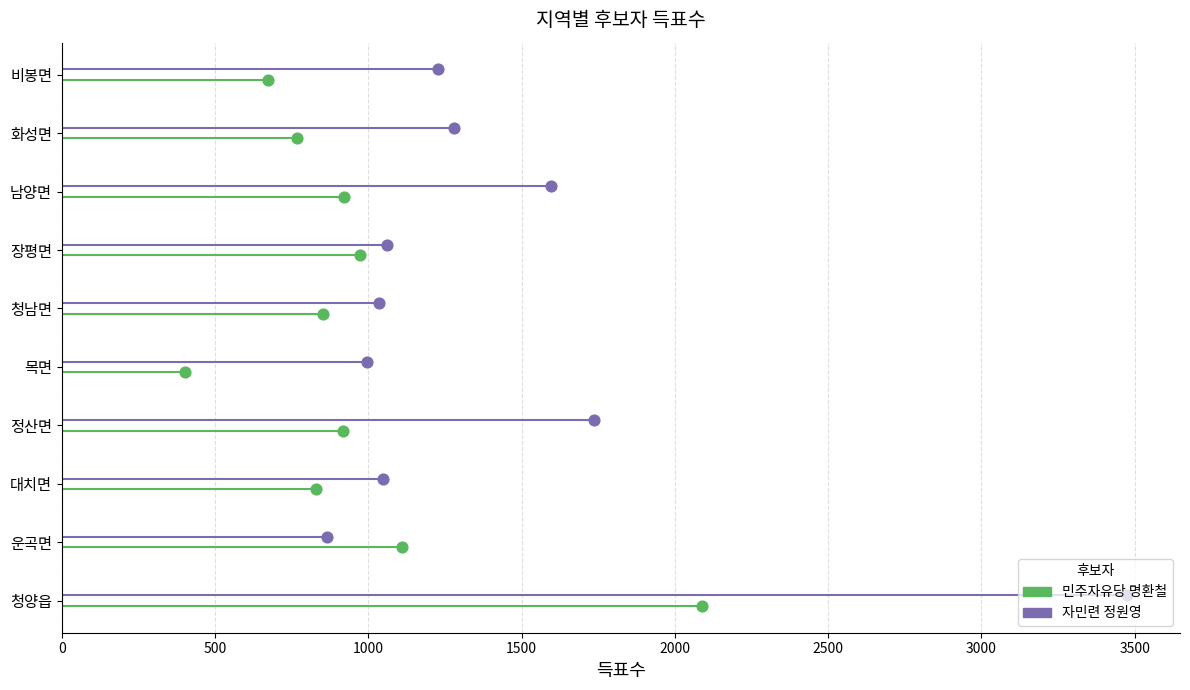

Which series contains the highest Y value?

자민련 정원영